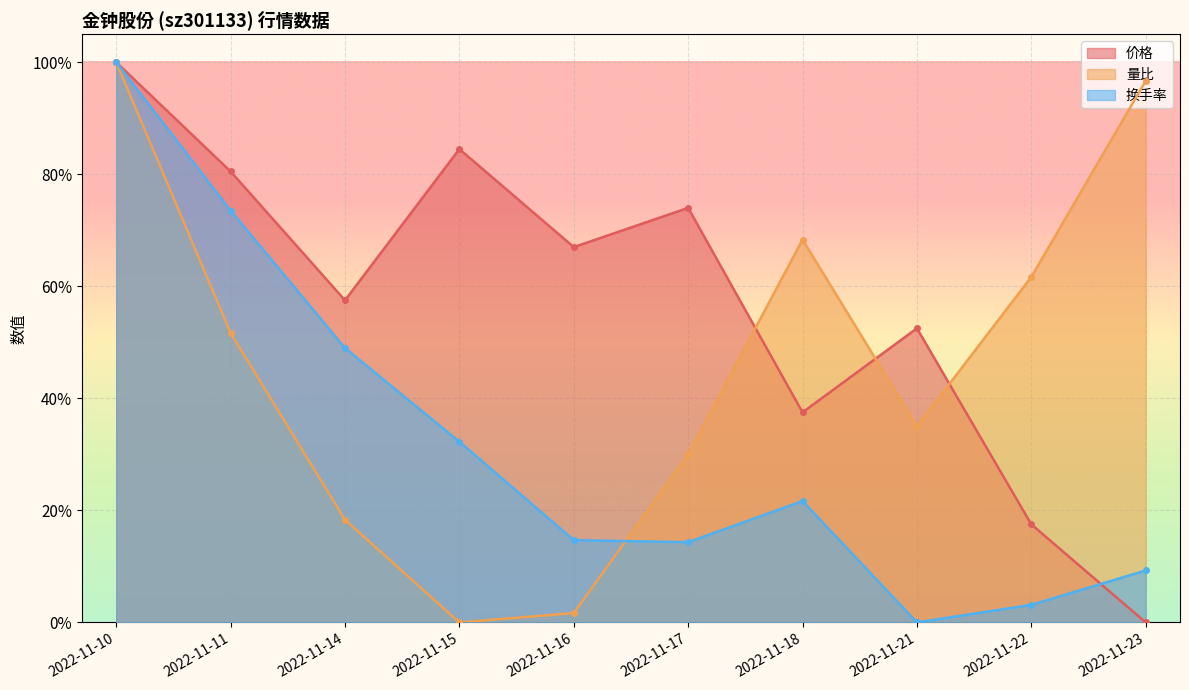

The value of 量比 at 2022-11-17 is 0.4. True or false?

False